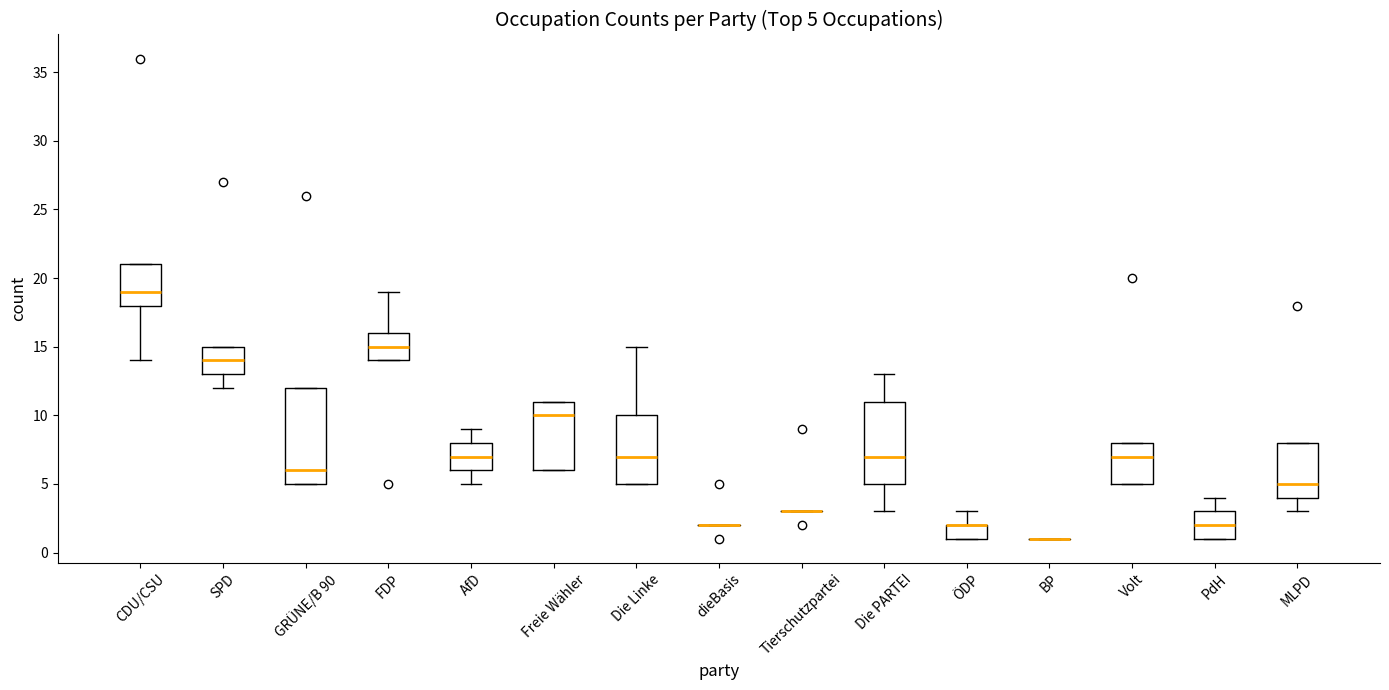

Which box is the tallest, from its lower edge to its upper edge?

GRÜNE/B 90